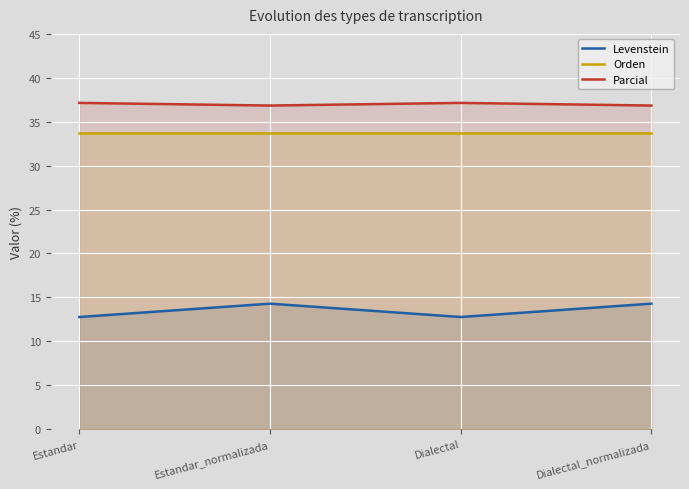

At how many categories does at least one series exceed 21?

4